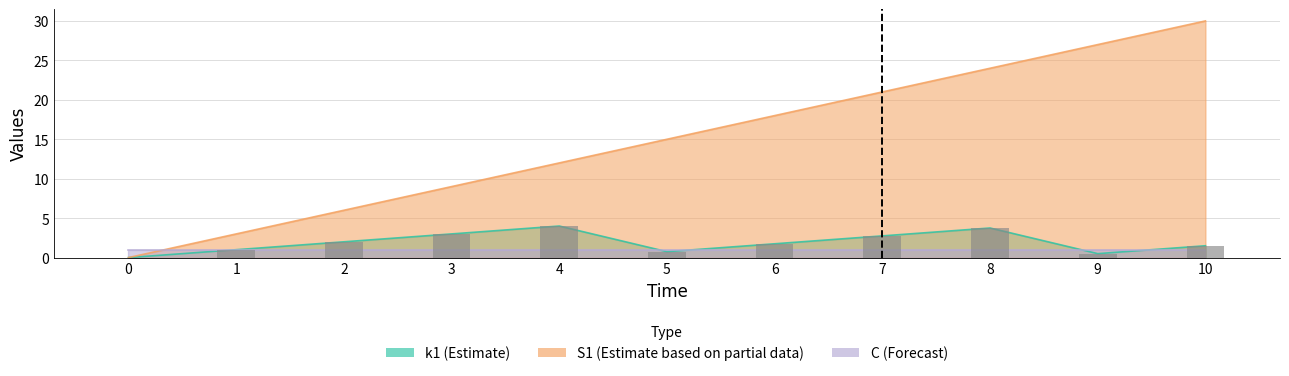

How many bars are there in total?

11